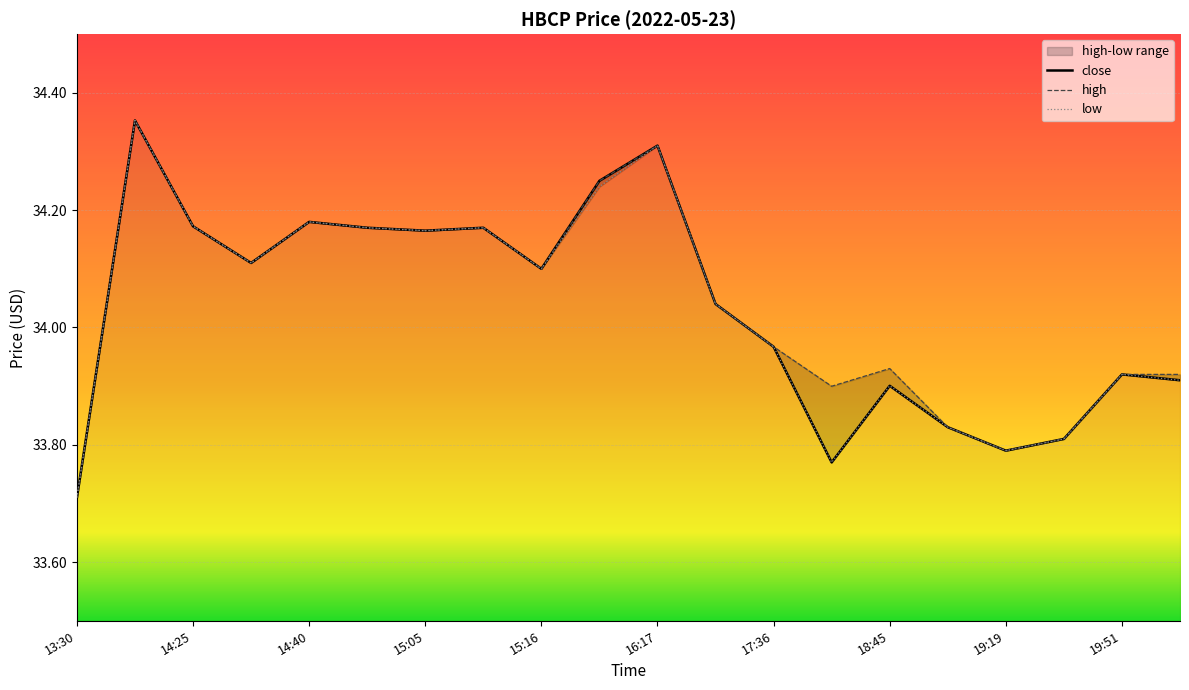

What is the approximate value of low at 17:05?

34.0